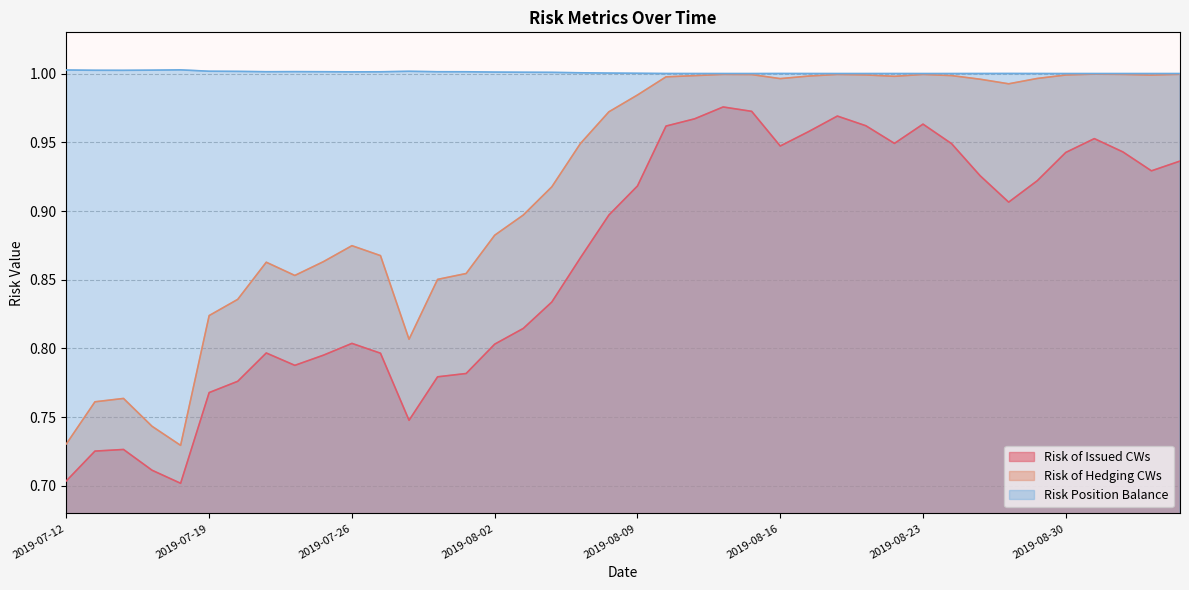

At which category is the sum across all series the highest?

2019-08-14